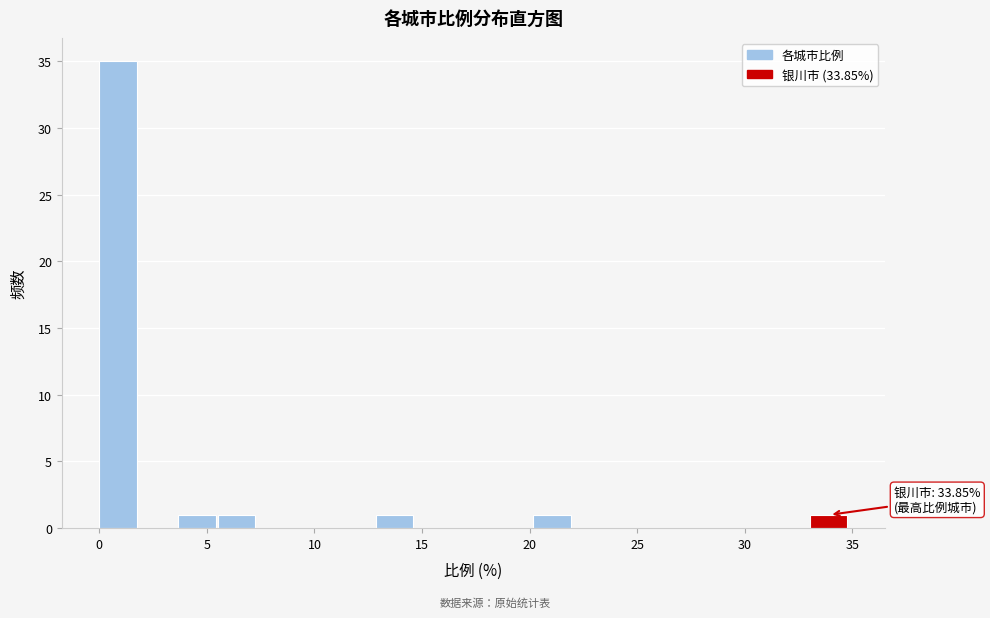

Read against the x-axis, roughly where is the centre of the tallest bar?

1.0